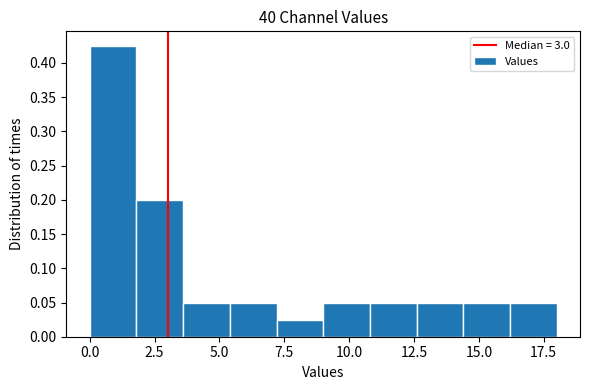

Read against the x-axis, roughly where is the centre of the tallest bar?

1.0